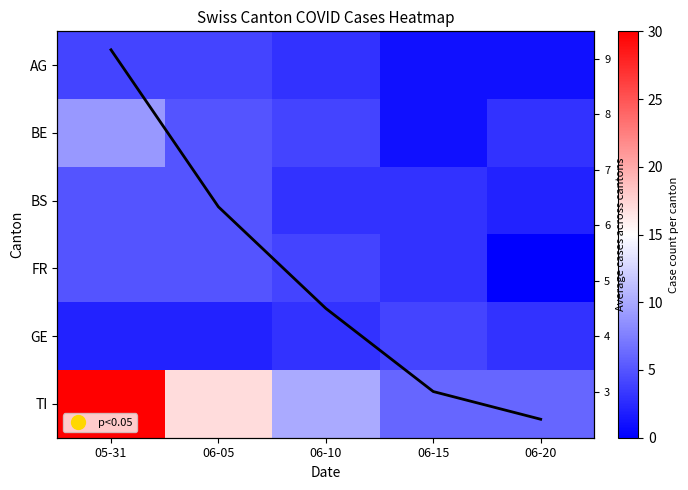

What is the lowest value of the AG series?

1.0